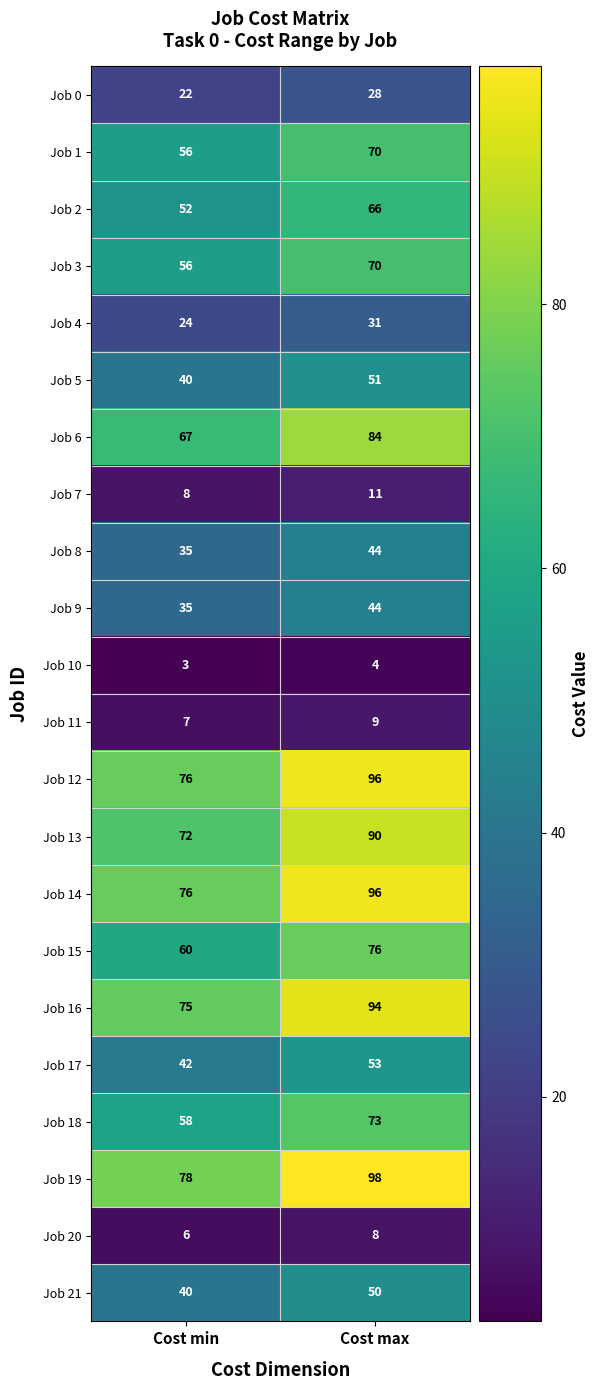

What is the difference between the highest and lowest values at Cost max?

94